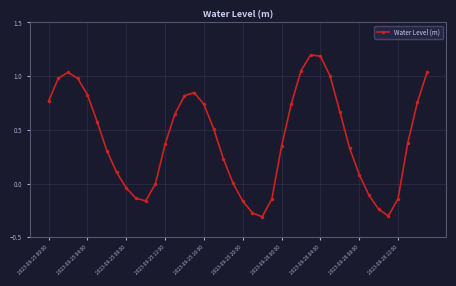

How many interior local peaks (higher than both neighbors) does the data have?

3